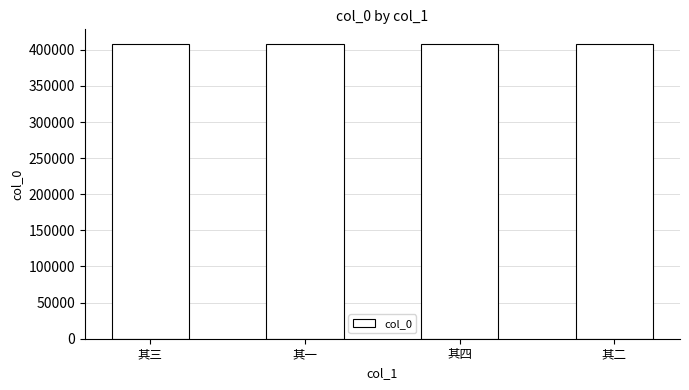

What is the change in value from 其四 to 其二?

-2